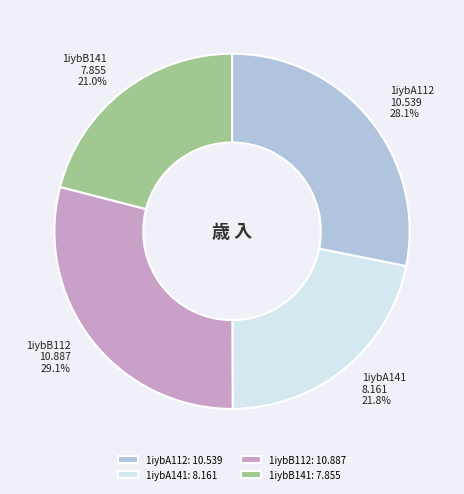

Rank the categories by value from lowest to highest.

1iybB141, 1iybA141, 1iybA112, 1iybB112